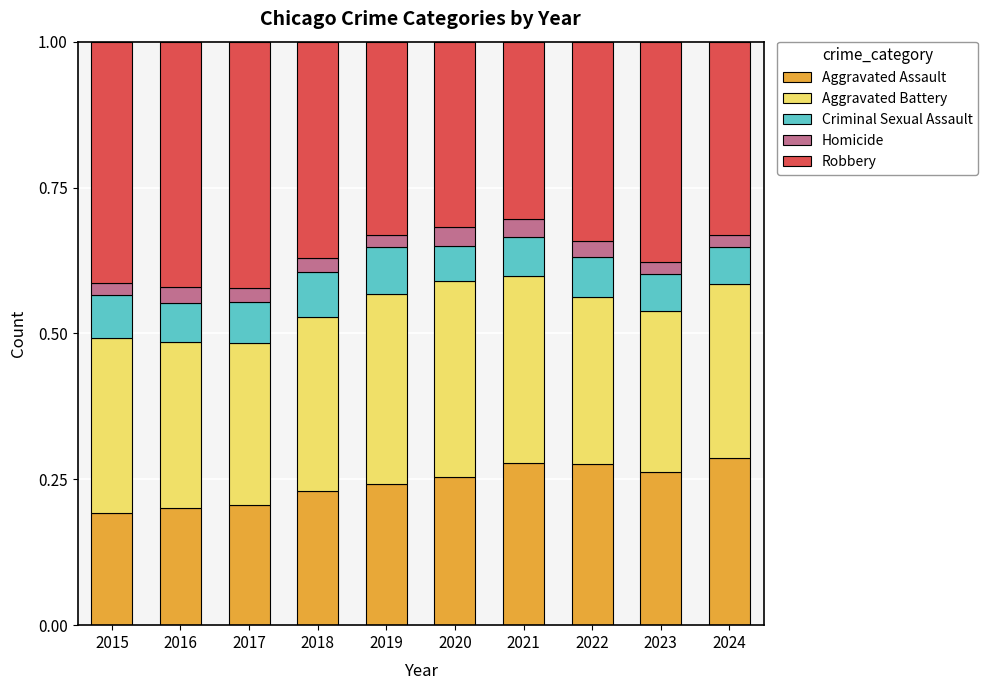

Count the Aggravated Assault values in the range 0 to 1.

10